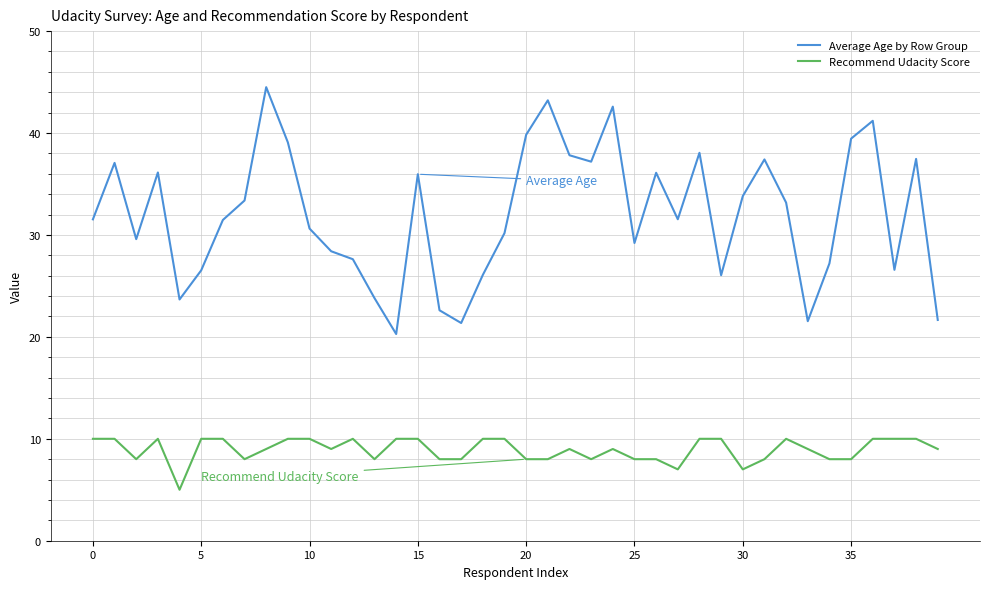

True or false: Recommend Udacity Score and Average Age by Row Group intersect in this chart.

False